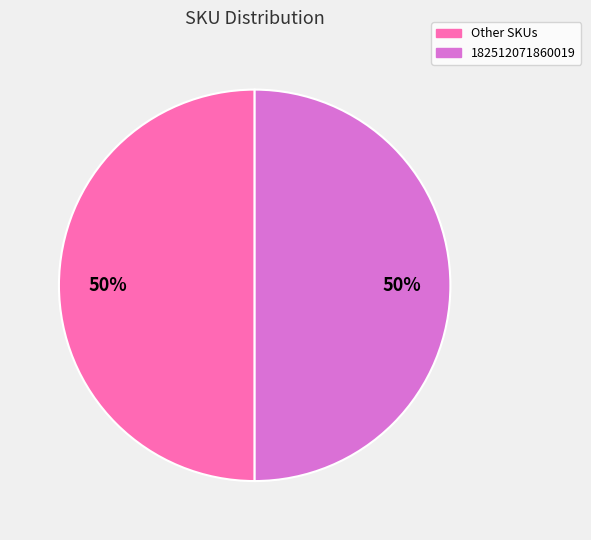

To the nearest percent, what is the average slice percentage?

50%